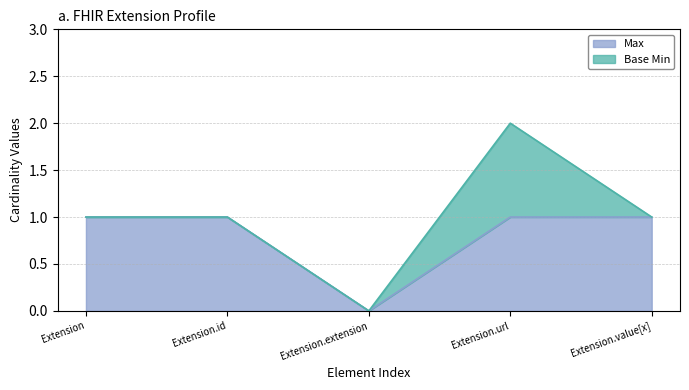

What is the label of the 1st point from the left?

Extension